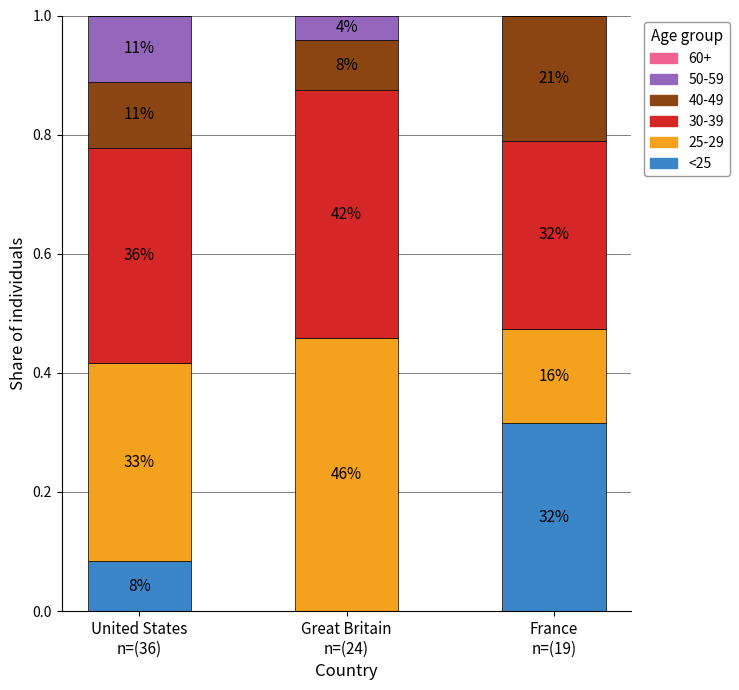

Are the bars horizontal?

No